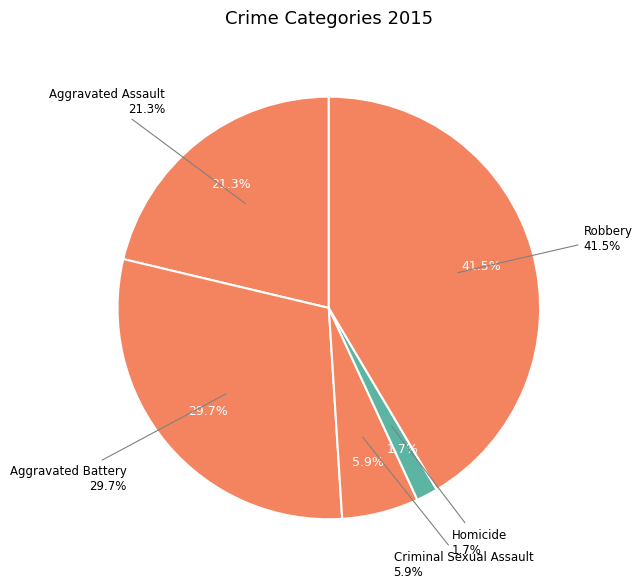

What is the largest slice in the pie chart?

Robbery